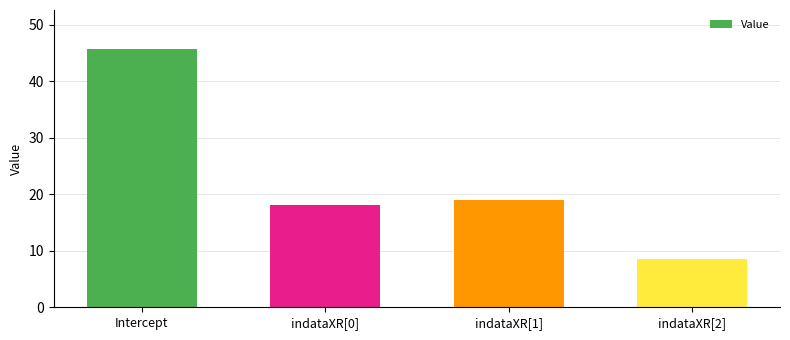

How many bars are there in total?

4